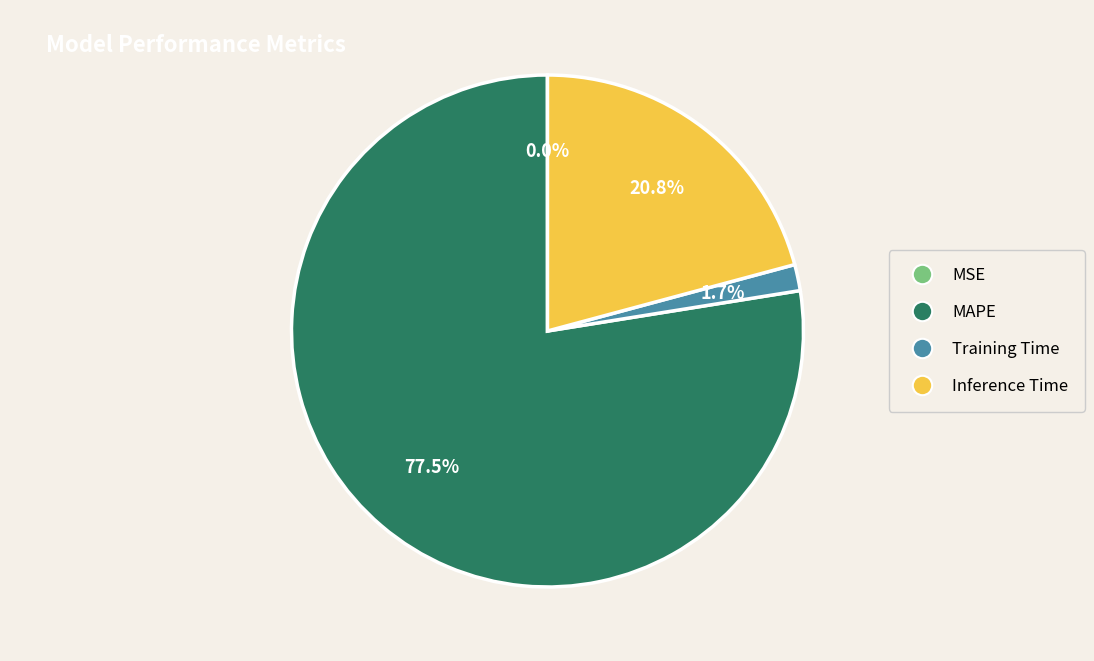

Combined, do Inference Time and Training Time account for over 50%?

No